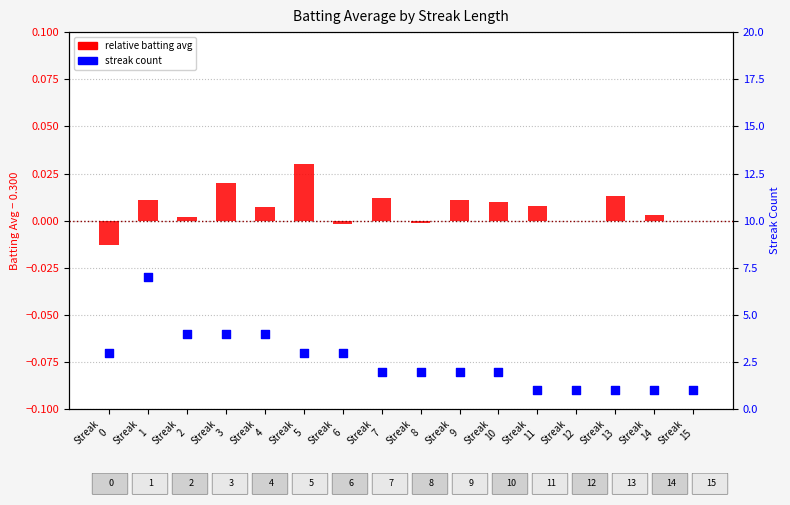

What is the total value across all series at Streak
0?

3.0